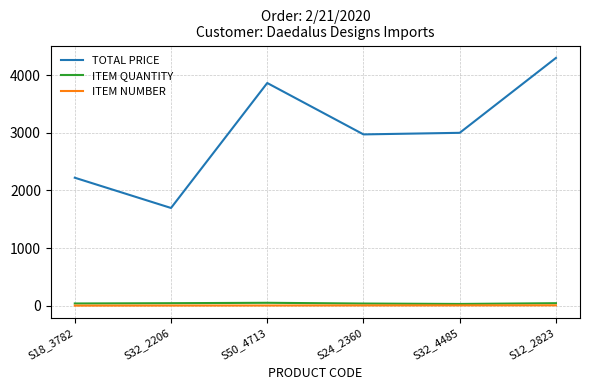

What is the maximum value for TOTAL PRICE?

4300.0